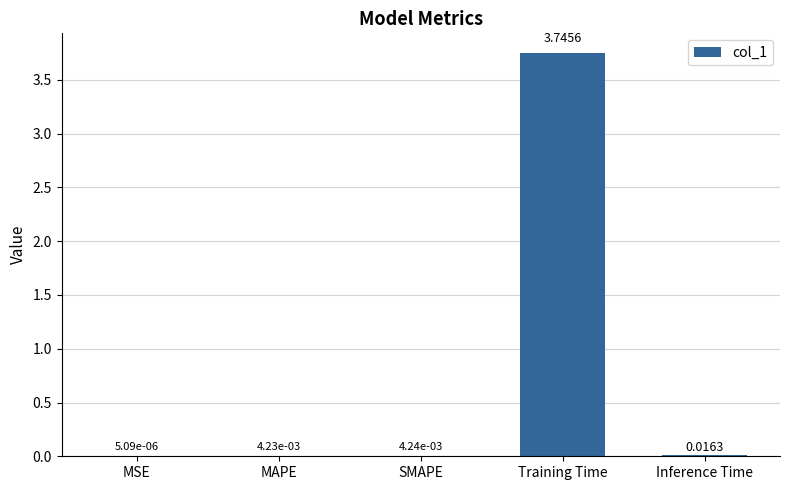

Between MSE and MAPE, which is larger?

MAPE